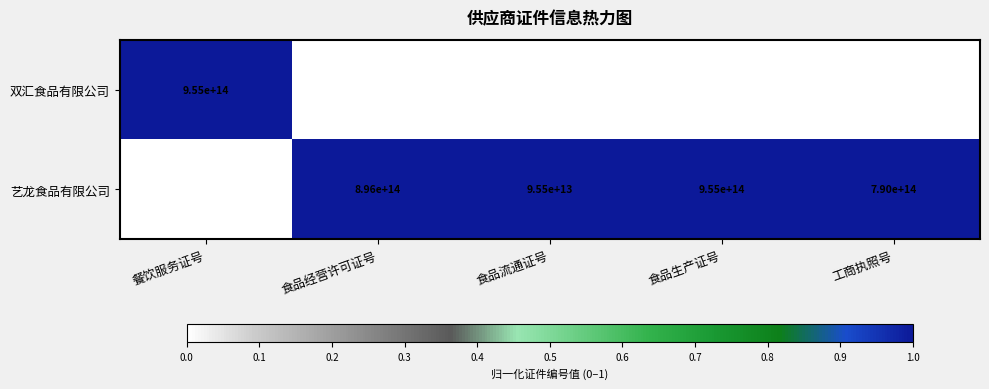

At which category is the sum across all series the highest?

食品生产证号